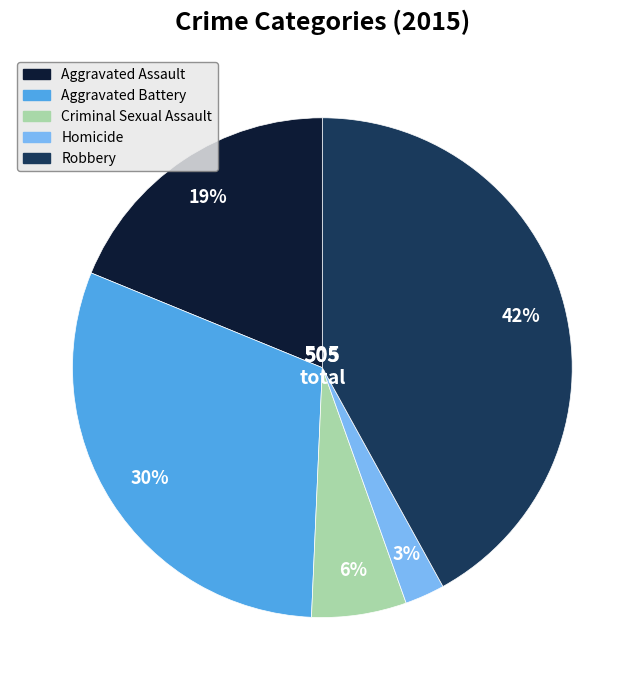

How many segments does this pie chart have?

5